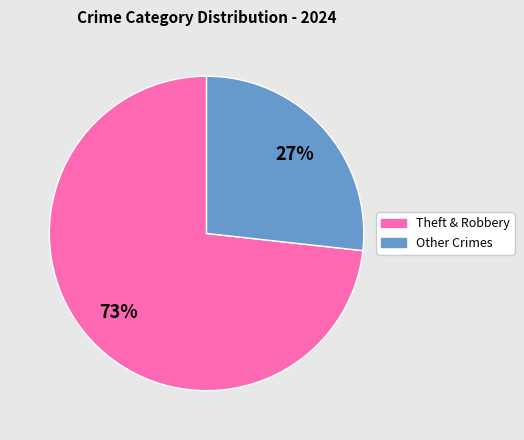

True or false: Theft & Robbery accounts for 86% of the total.

False